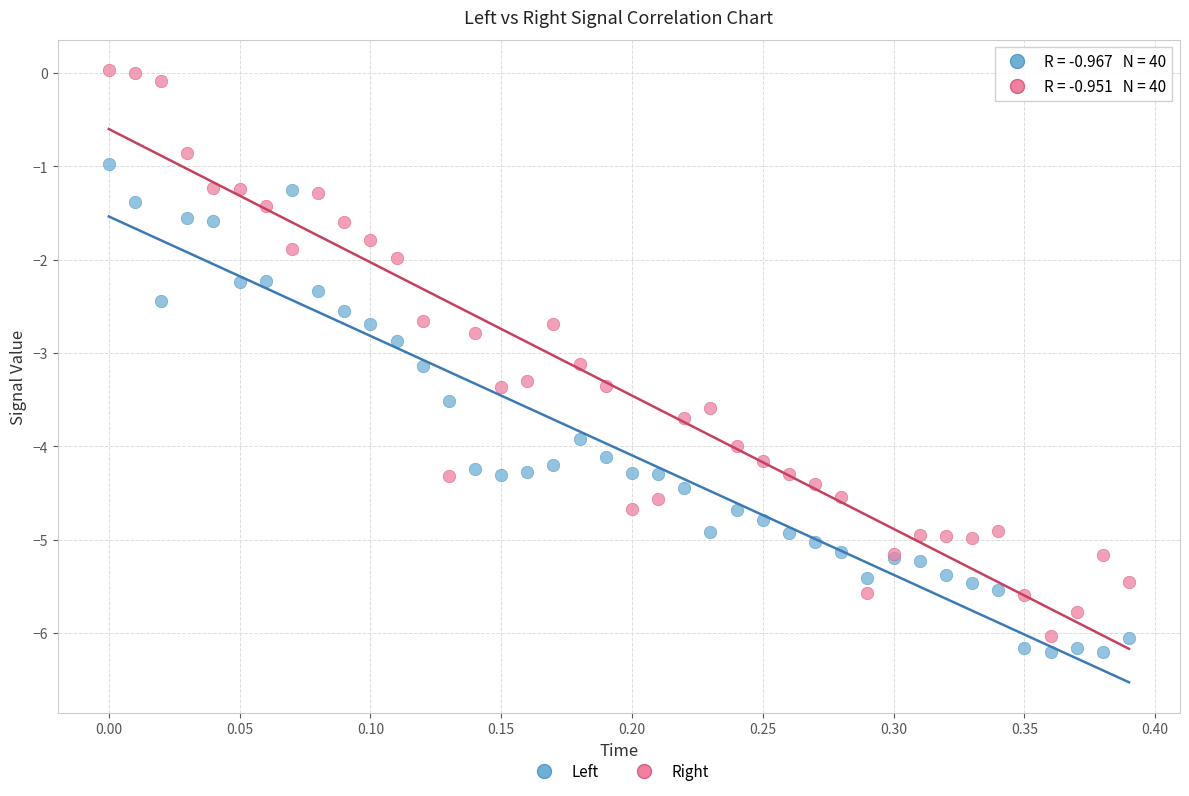

Which series contains the lowest Y value?

Left